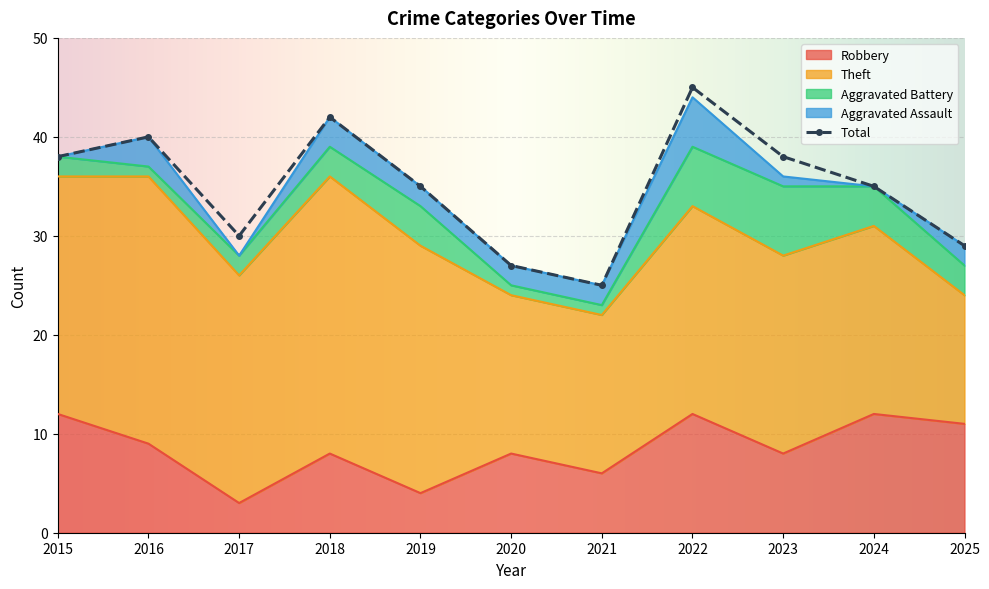

List the series in order of their peak value, lowest first.

Aggravated Assault, Aggravated Battery, Robbery, Theft, Total